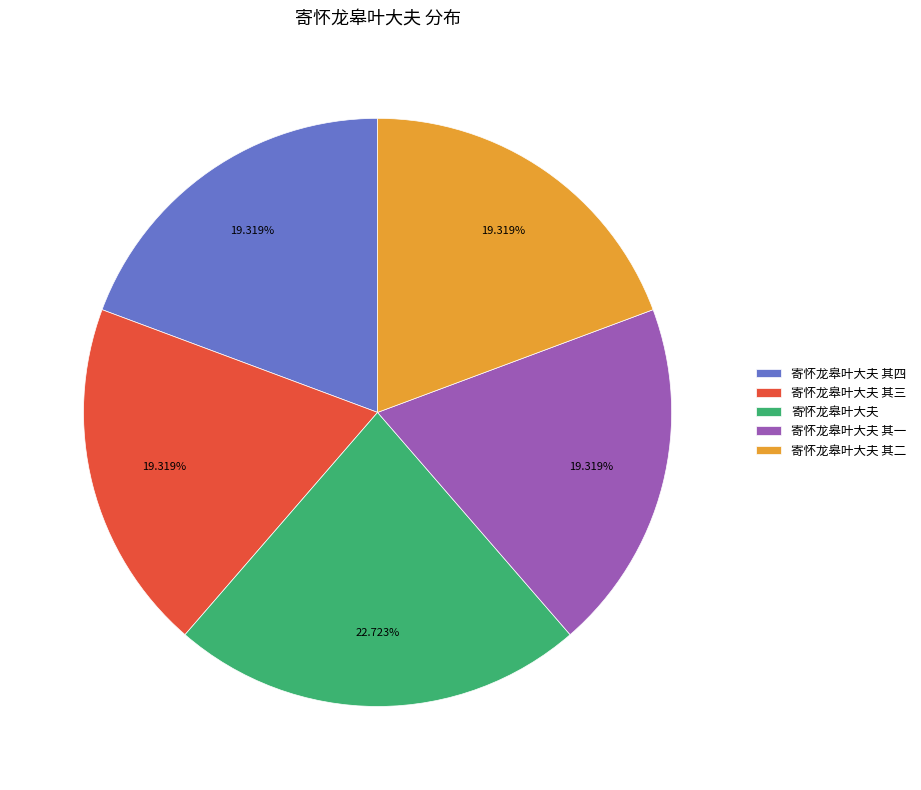

To the nearest percent, what is the combined percentage of 寄怀龙皋叶大夫 其一 and 寄怀龙皋叶大夫 其二?

39%